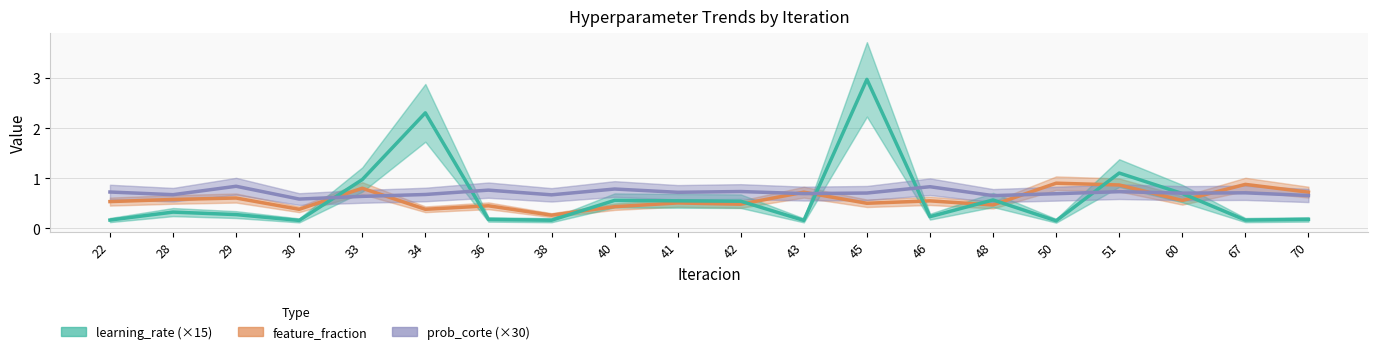

Reading left to right, transcribe all the data shown in this chart.

feature_fraction: 22=0.5	28=0.6	29=0.6	30=0.4	33=0.8	34=0.4	36=0.4	38=0.3	40=0.4	41=0.5	42=0.5	43=0.7	45=0.5	46=0.5	48=0.5	50=0.9	51=0.9	60=0.6	67=0.9	70=0.7
learning_rate (×15): 22=0.2	28=0.3	29=0.3	30=0.2	33=1.0	34=2.3	36=0.2	38=0.2	40=0.6	41=0.5	42=0.5	43=0.2	45=3.0	46=0.2	48=0.6	50=0.2	51=1.1	60=0.7	67=0.2	70=0.2
prob_corte (×30): 22=0.7	28=0.7	29=0.8	30=0.6	33=0.6	34=0.7	36=0.8	38=0.7	40=0.8	41=0.7	42=0.7	43=0.7	45=0.7	46=0.8	48=0.7	50=0.7	51=0.7	60=0.7	67=0.7	70=0.7